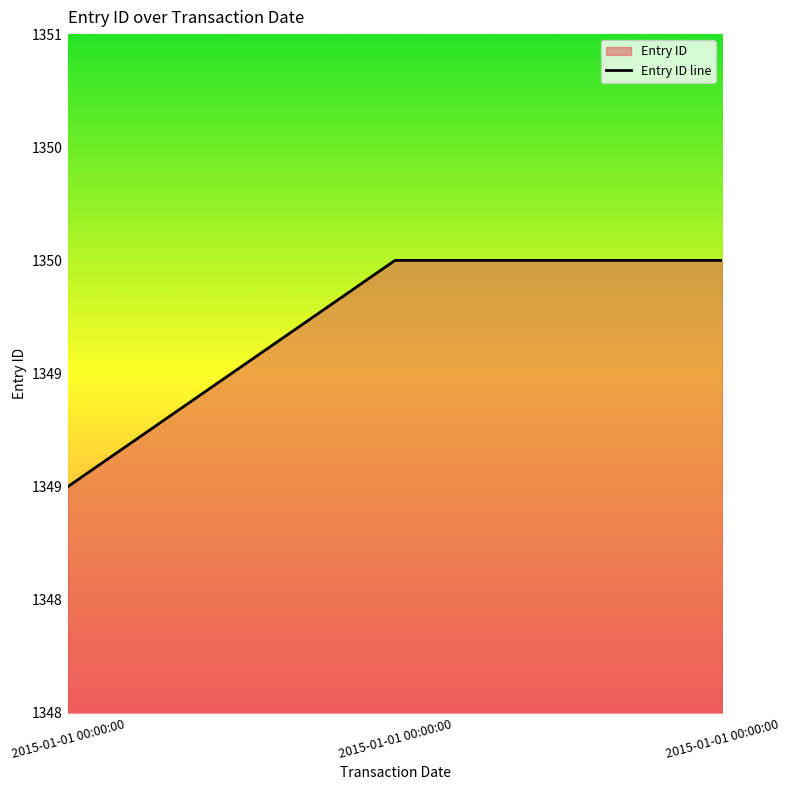

How many values are between 1349 and 1350?

3